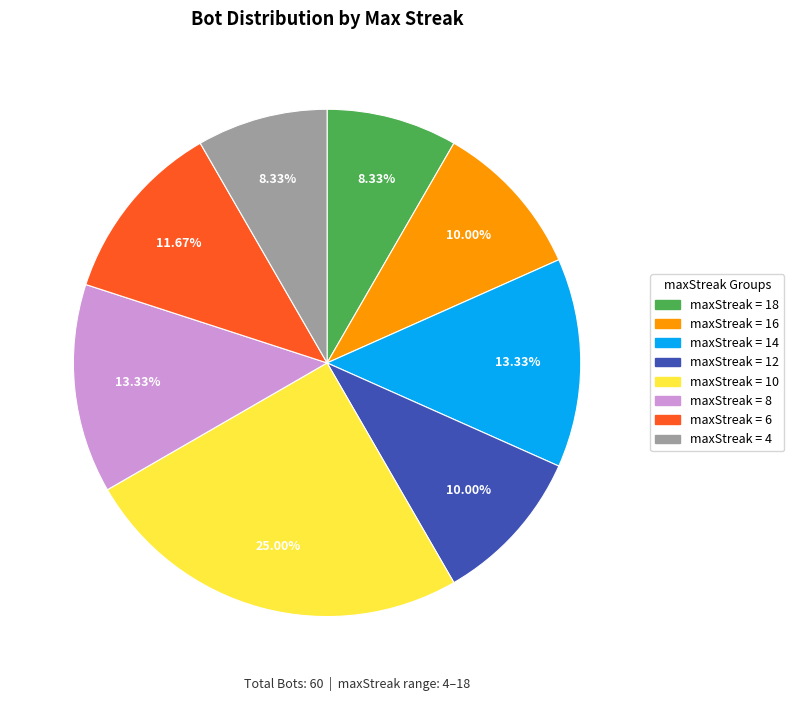

Does any single category account for the majority?

No